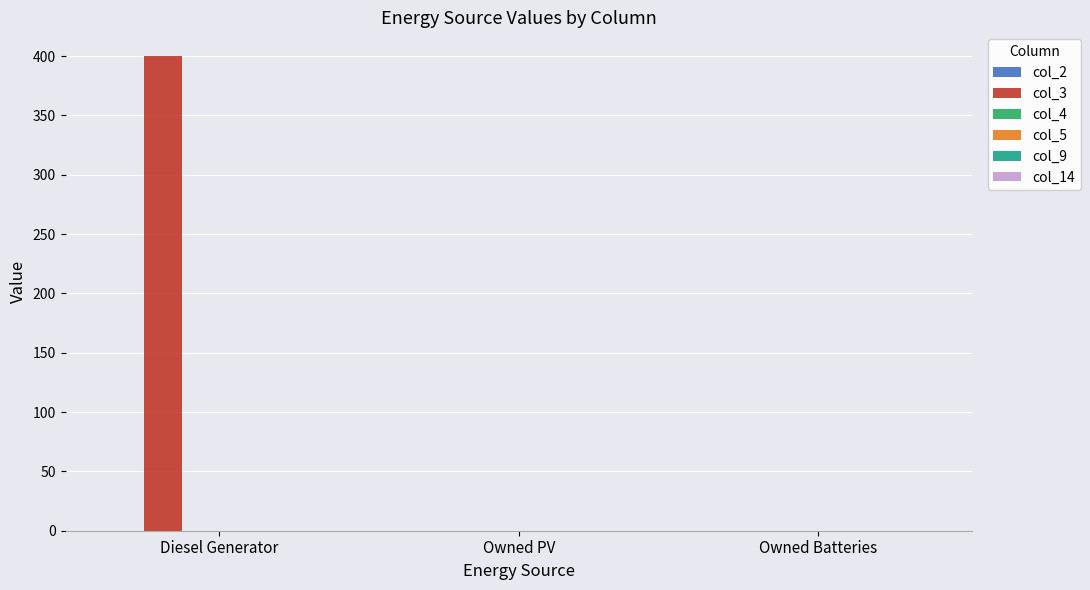

Between Diesel Generator and Owned Batteries, which is larger?

Diesel Generator